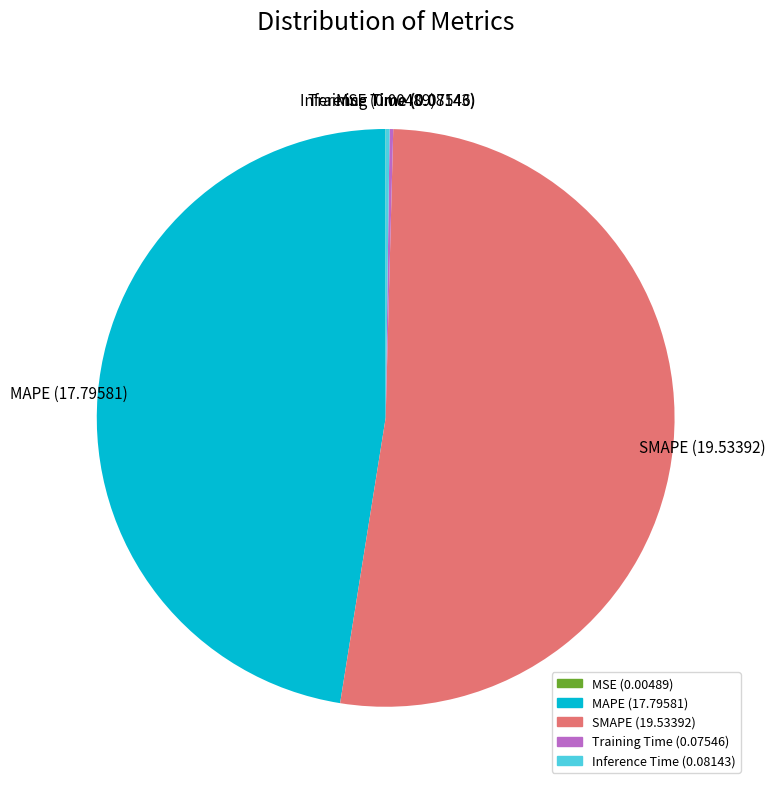

Which slice is the largest?

SMAPE